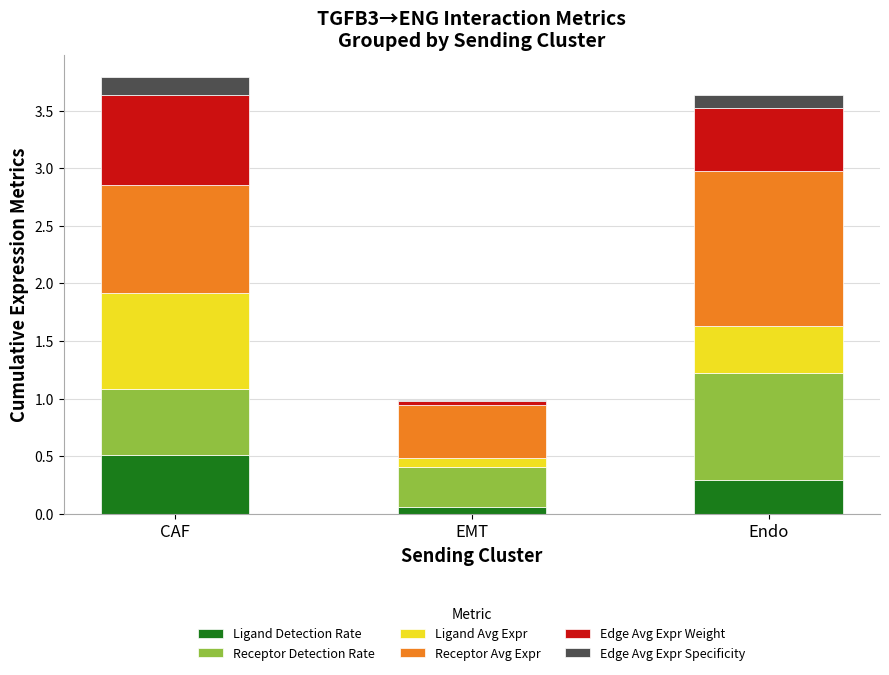

What is the total value across all series at CAF?

3.8